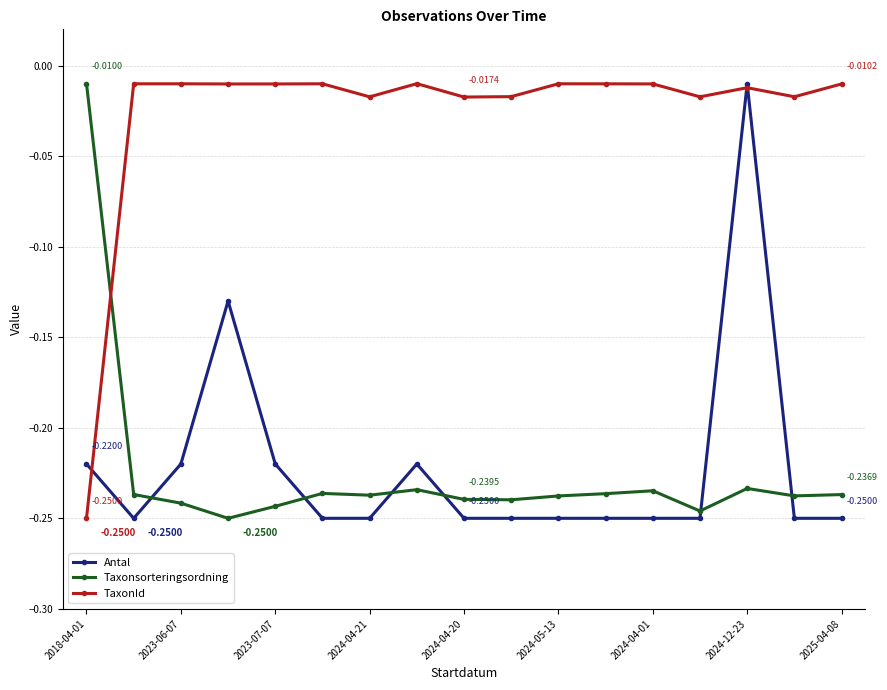

True or false: TaxonId has more than 0 interior local peaks.

True